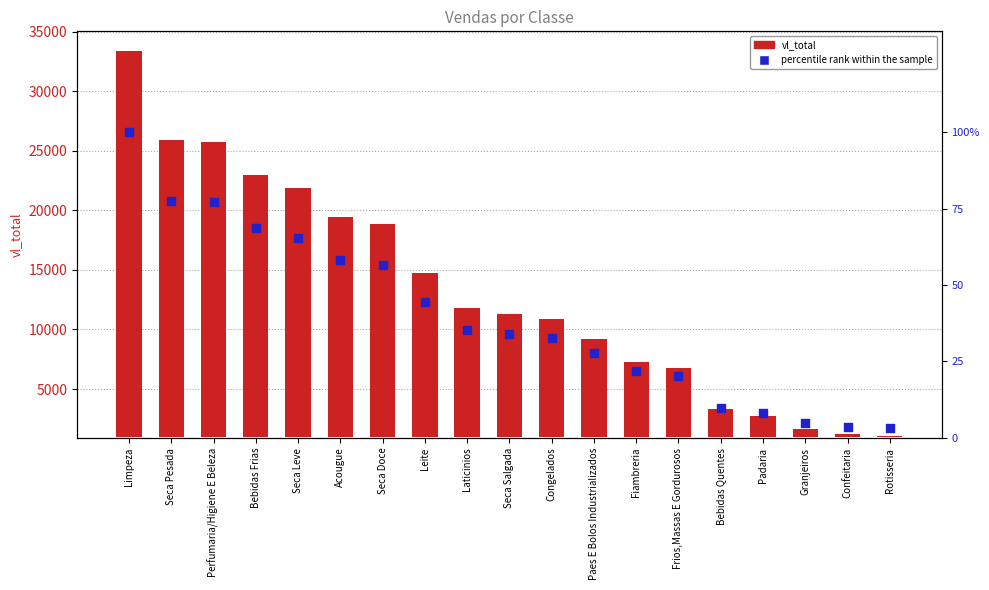

What is the total value across all series at Paes E Bolos Industrializados?

8313.5